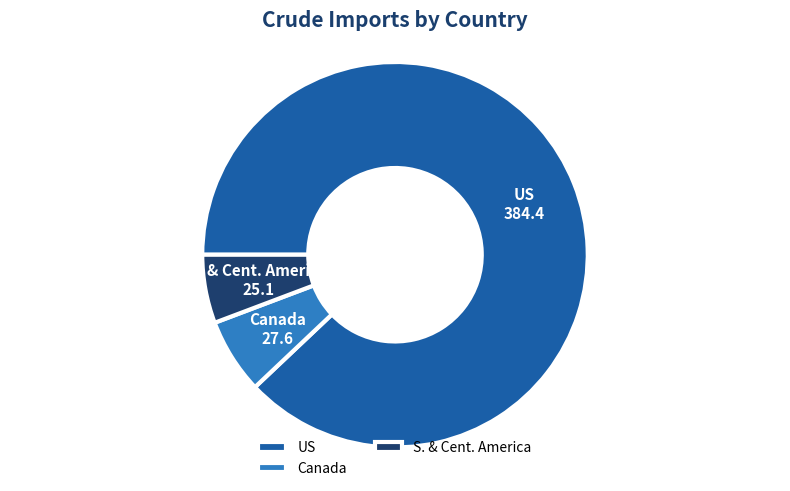

Is there any slice that represents more than half of the pie?

Yes